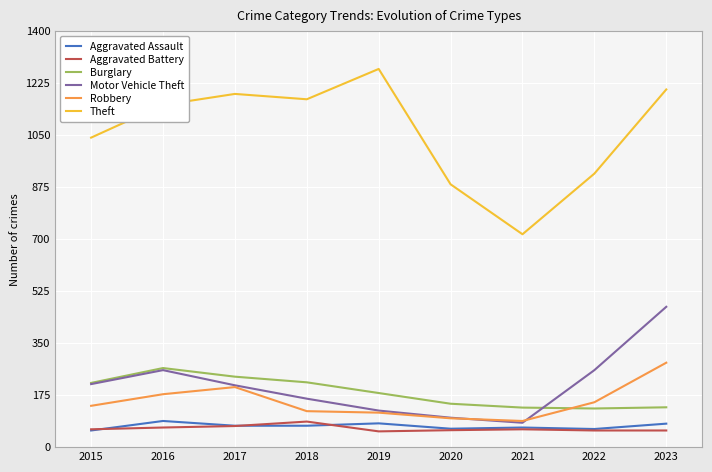

In Robbery, how many points are higher than both neighbors (excluding endpoints)?

1